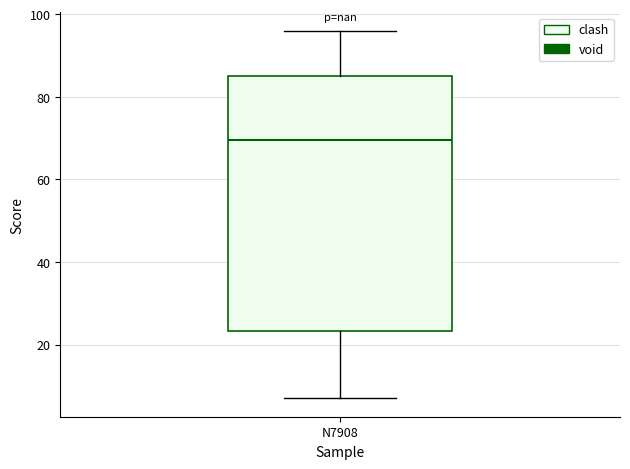

Read this box plot against the y-axis: the position of the median line, the range covered by the box, and the ends of both whiskers. The values are not printed on the chart, so give them approximately, as read against the axis.

median 70, box 24 to 86, whiskers 8 to 96